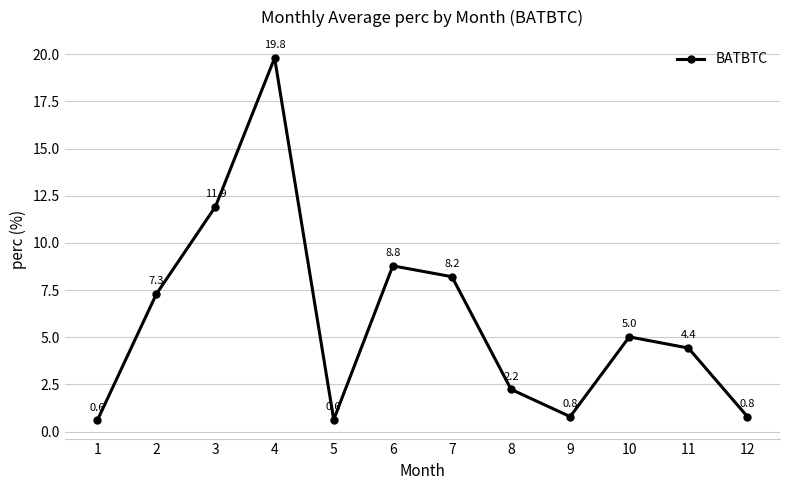

At which category does the chart reach its minimum across all series?

1